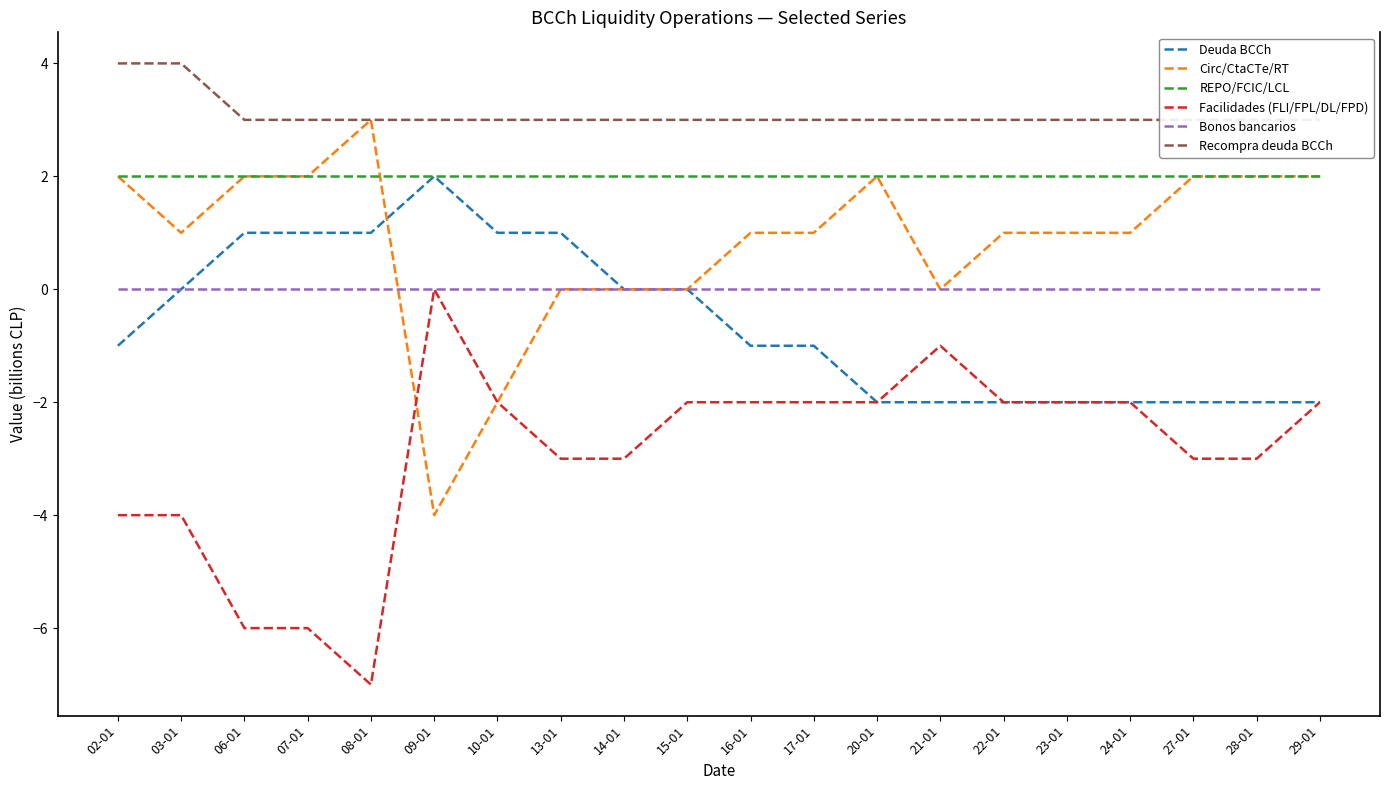

Is it true that Bonos bancarios equals 0 at 24-01?

True